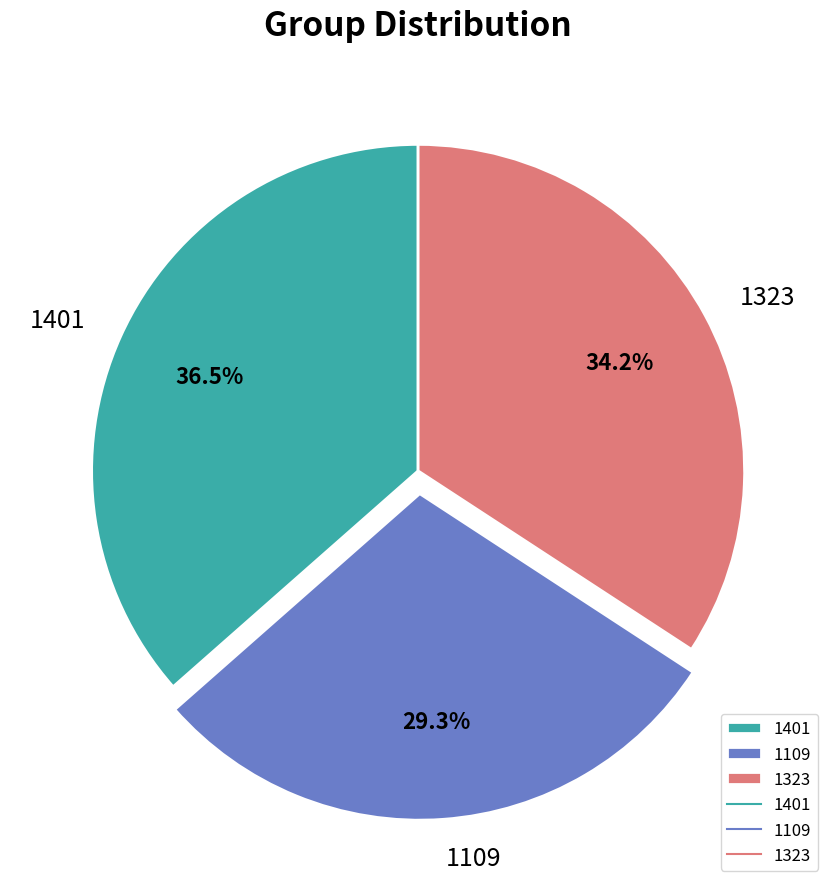

Does 1323 represent more than half of the total?

No